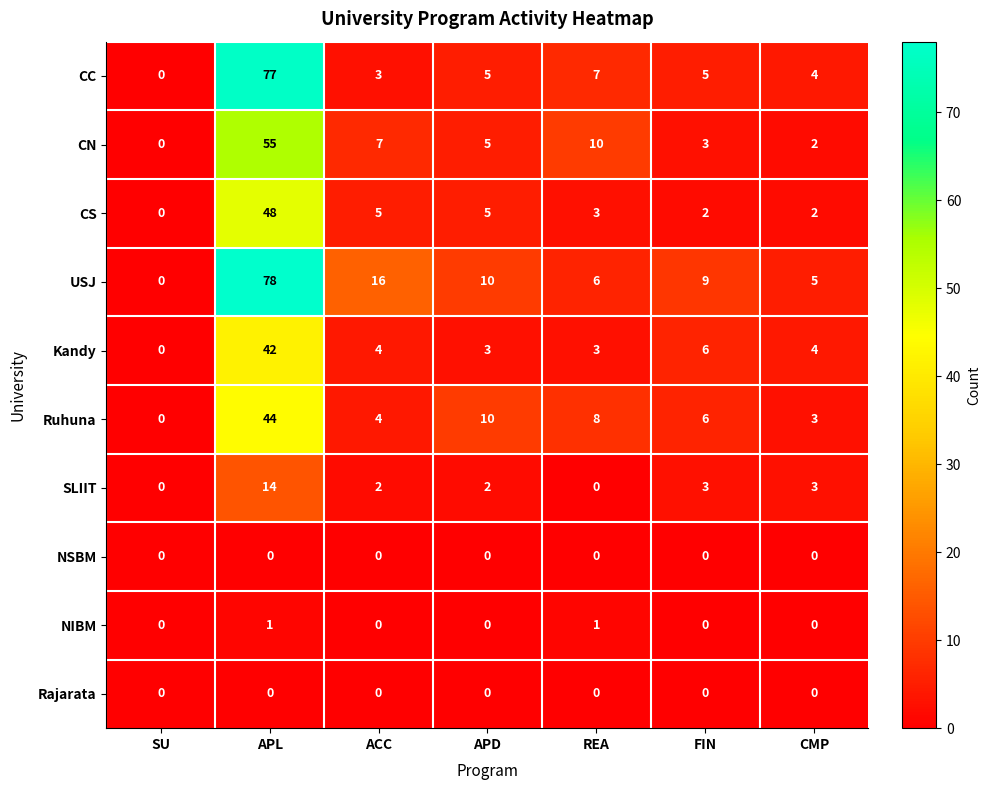

How many series are shown in this chart?

10